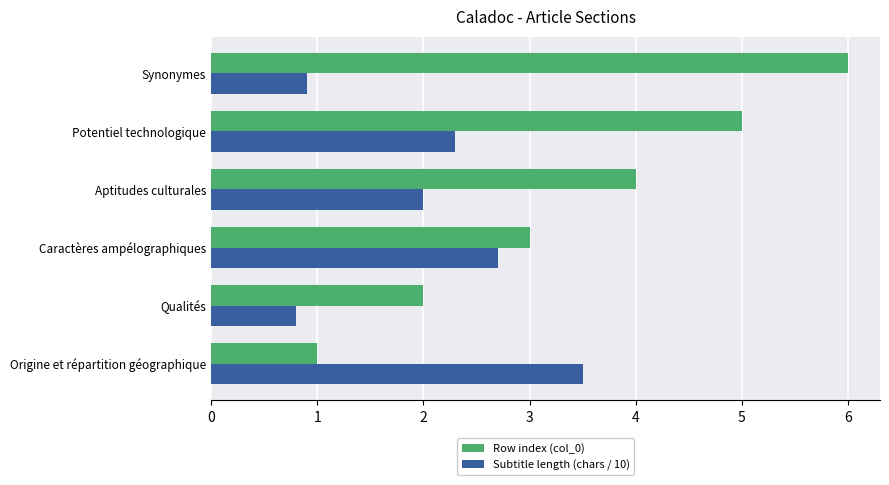

How many categories are shown in the chart?

6